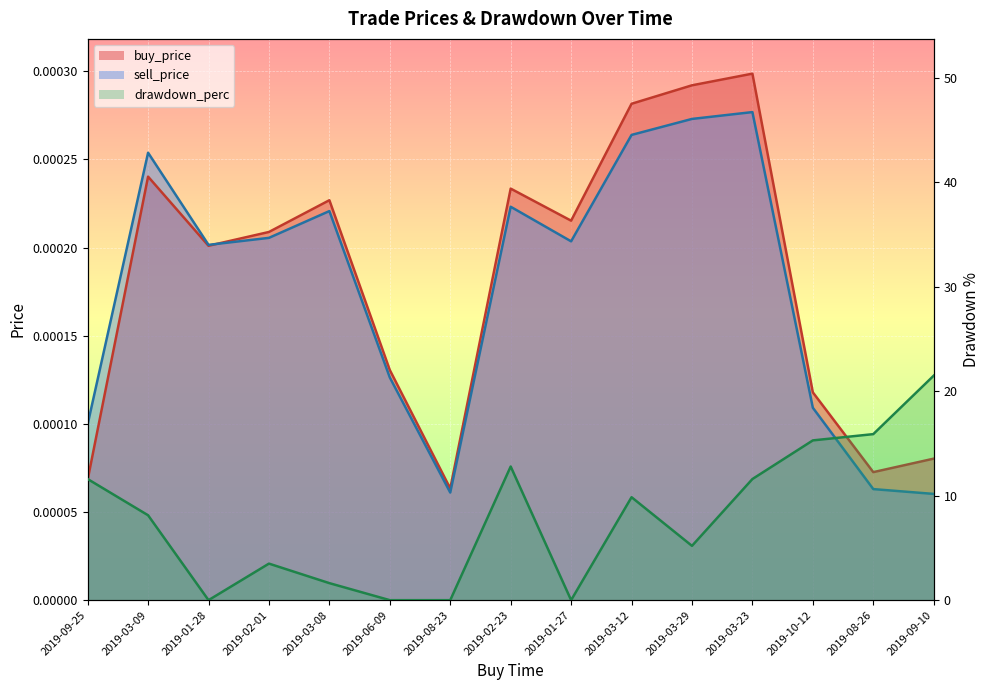

Reading left to right, extract all data points from this chart.

buy_price: 2019-09-25=0.0	2019-03-09=0.0	2019-01-28=0.0	2019-02-01=0.0	2019-03-08=0.0	2019-06-09=0.0	2019-08-23=0.0	2019-02-23=0.0	2019-01-27=0.0	2019-03-12=0.0	2019-03-29=0.0	2019-03-23=0.0	2019-10-12=0.0	2019-08-26=0.0	2019-09-10=0.0
sell_price: 2019-09-25=0.0	2019-03-09=0.0	2019-01-28=0.0	2019-02-01=0.0	2019-03-08=0.0	2019-06-09=0.0	2019-08-23=0.0	2019-02-23=0.0	2019-01-27=0.0	2019-03-12=0.0	2019-03-29=0.0	2019-03-23=0.0	2019-10-12=0.0	2019-08-26=0.0	2019-09-10=0.0
drawdown_perc: 2019-09-25=11.6	2019-03-09=8.1	2019-01-28=0.0	2019-02-01=3.5	2019-03-08=1.6	2019-06-09=0.0	2019-08-23=0.0	2019-02-23=12.8	2019-01-27=0.0	2019-03-12=9.9	2019-03-29=5.2	2019-03-23=11.6	2019-10-12=15.3	2019-08-26=15.9	2019-09-10=21.5